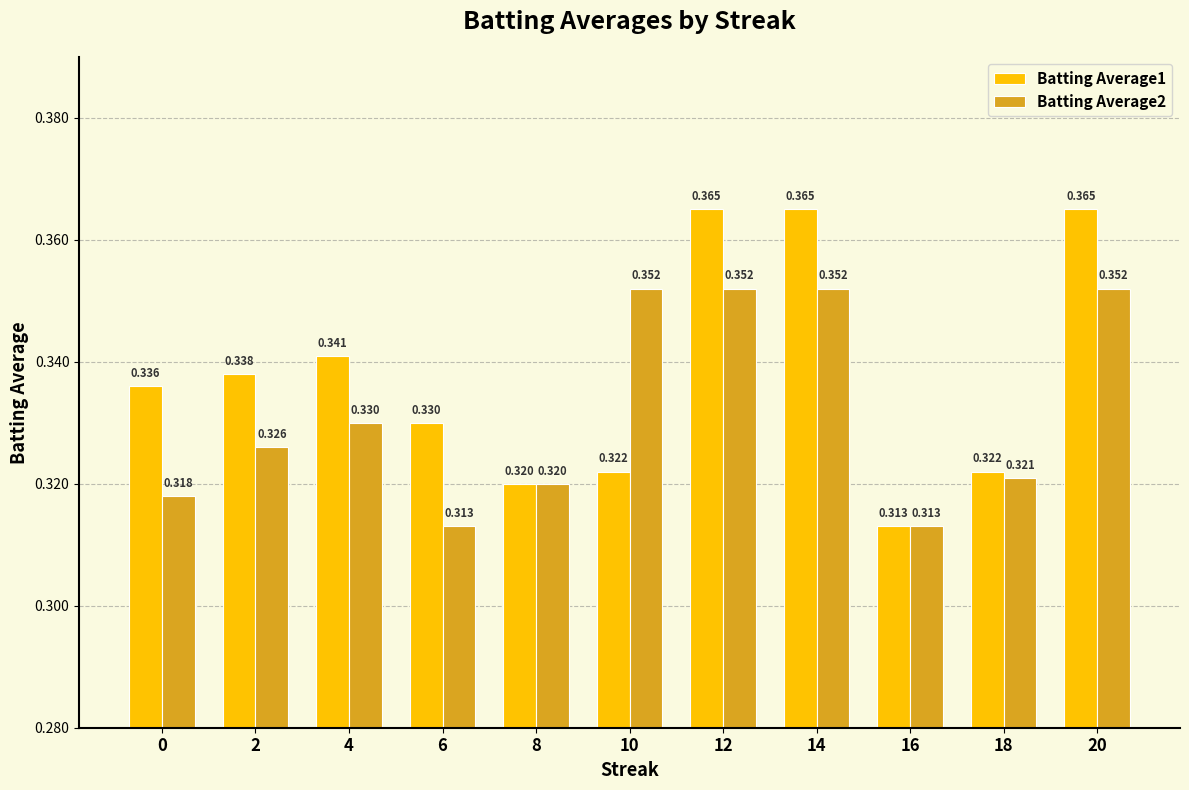

Is the value of Batting Average1 at 10 greater than the value of Batting Average2 at 10?

No